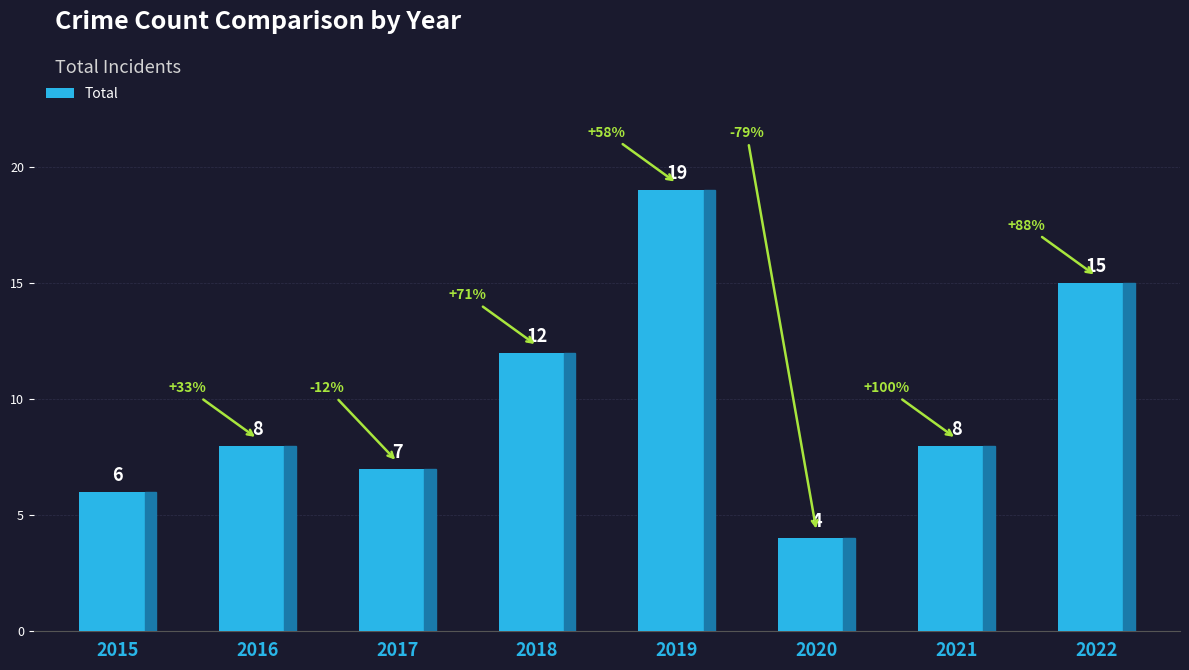

Does the chart contain stacked bars?

No